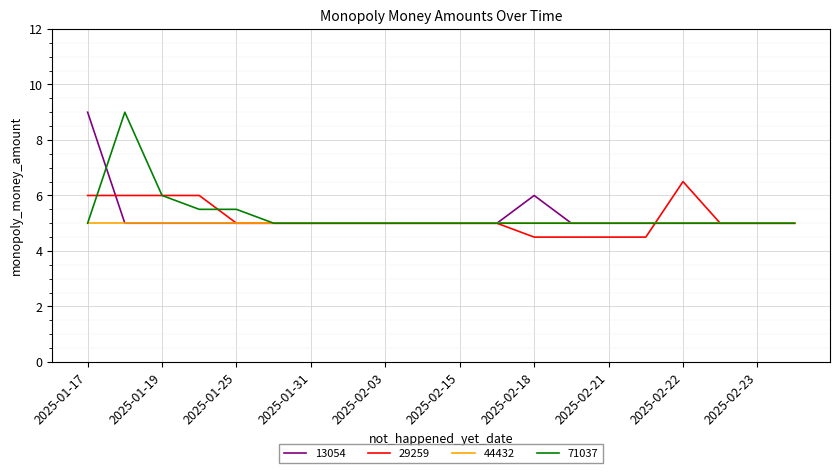

What is the maximum value for 44432?

5.0